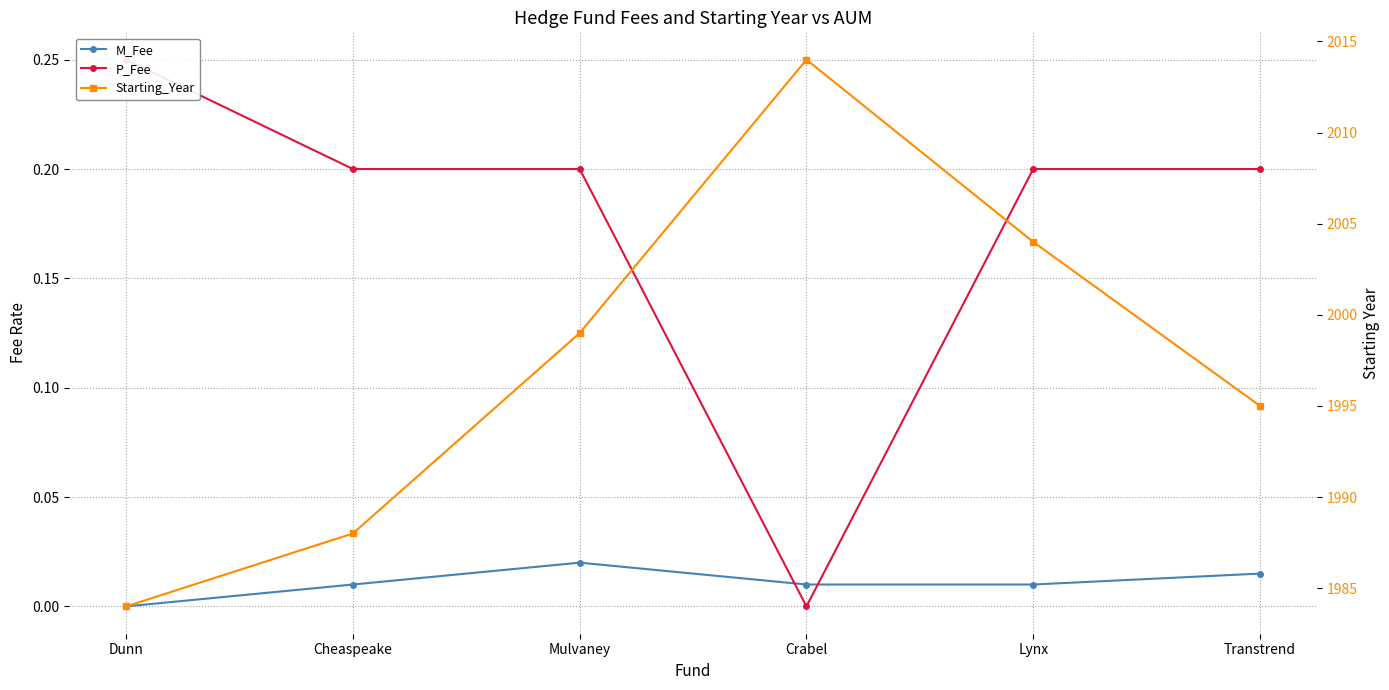

Between Mulvaney and Lynx, which is larger?

Mulvaney